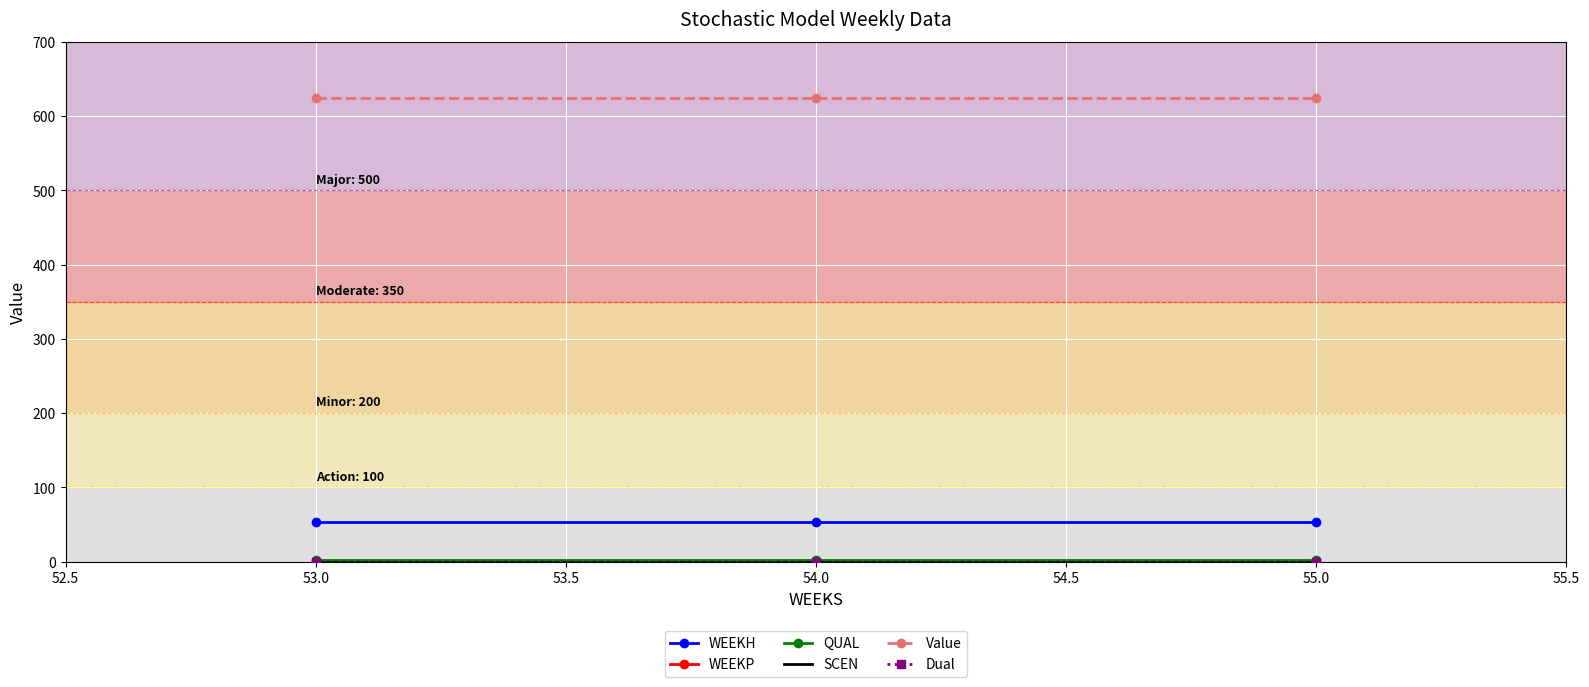

What is the maximum value for Value?

624.9